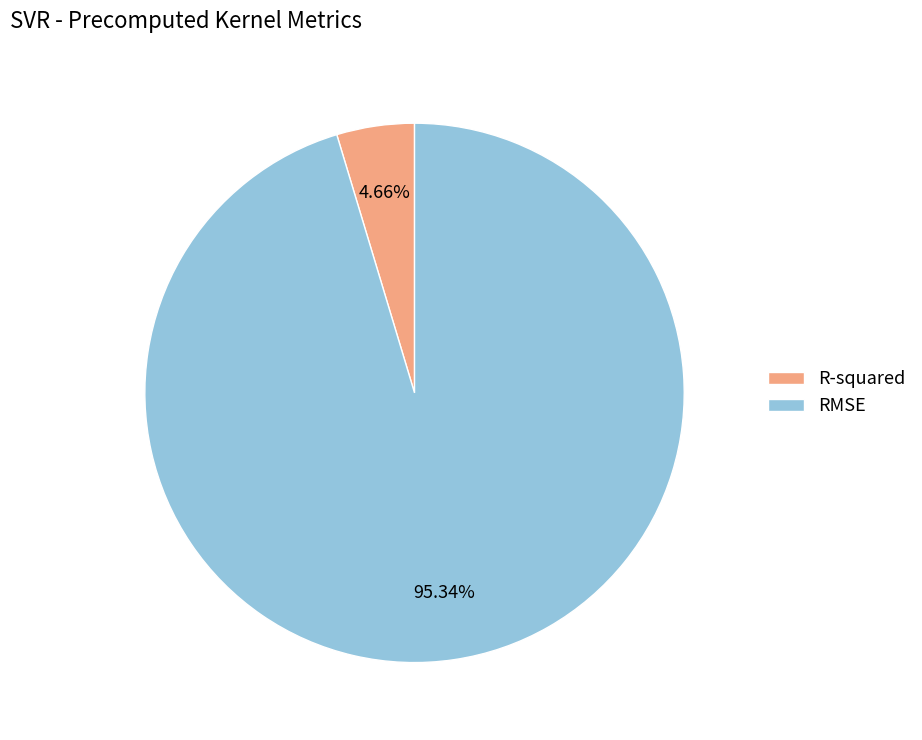

To the nearest percent, what is the difference between the RMSE and R-squared slice percentages?

91%